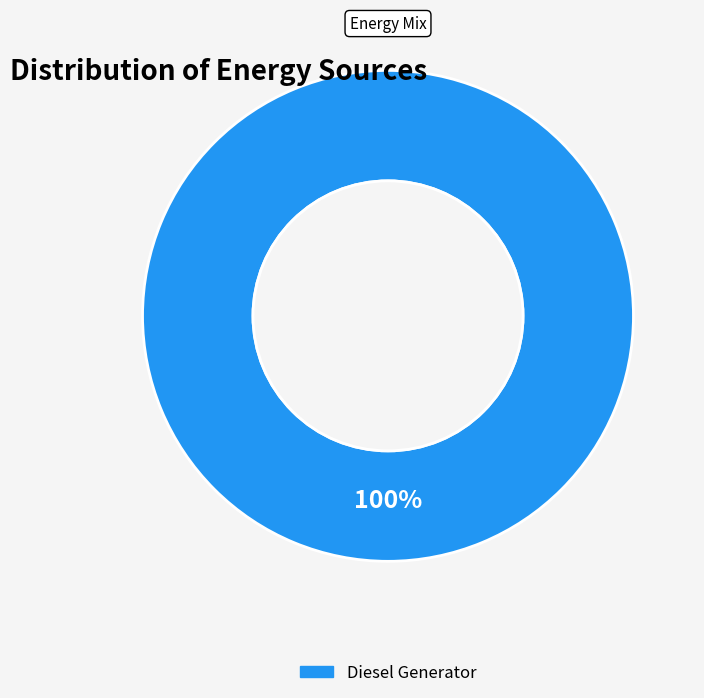

Is there a majority slice in this chart?

Yes